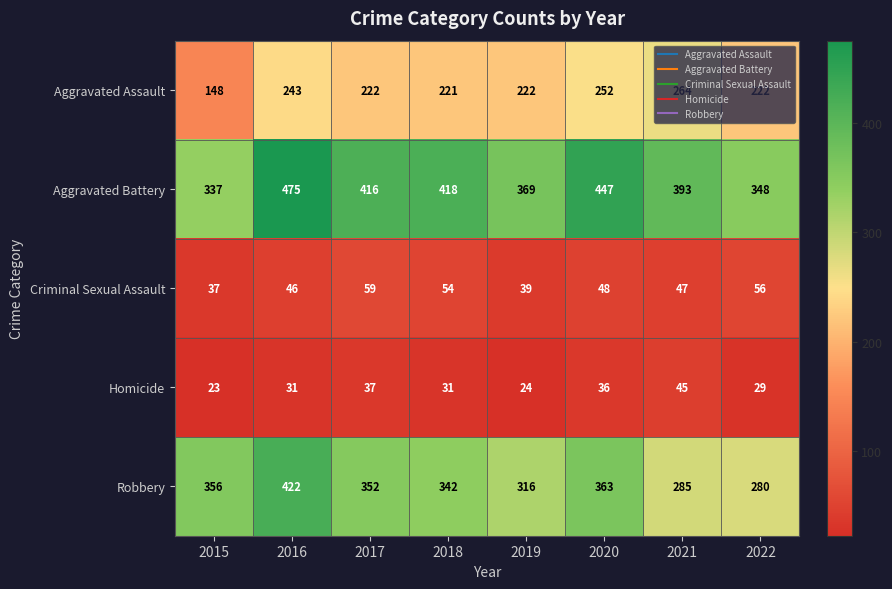

What is the sum of the Aggravated Assault values at 2017 and 2018?

443